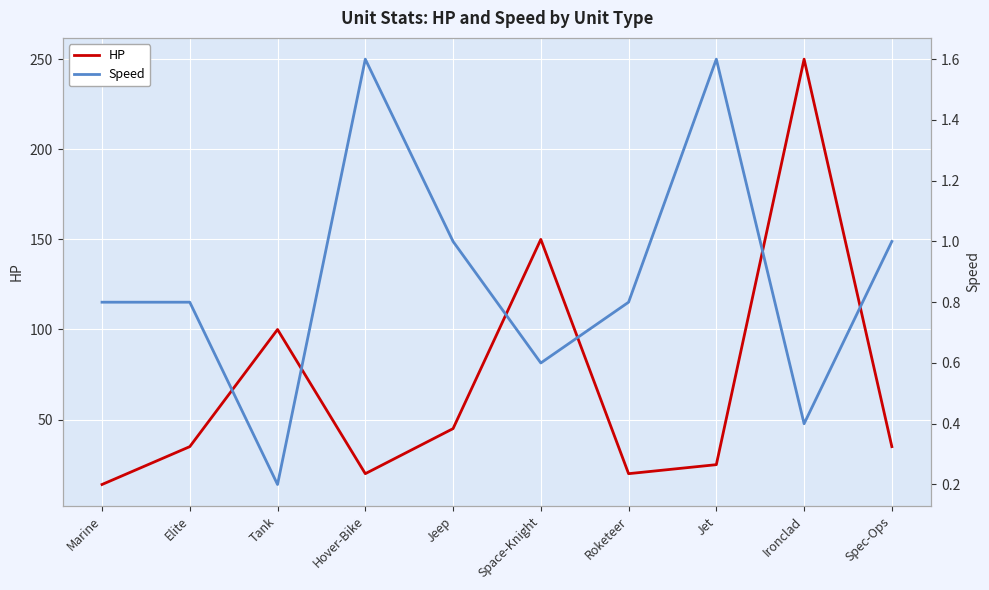

The value of Speed at Roketeer is 0.3. True or false?

False